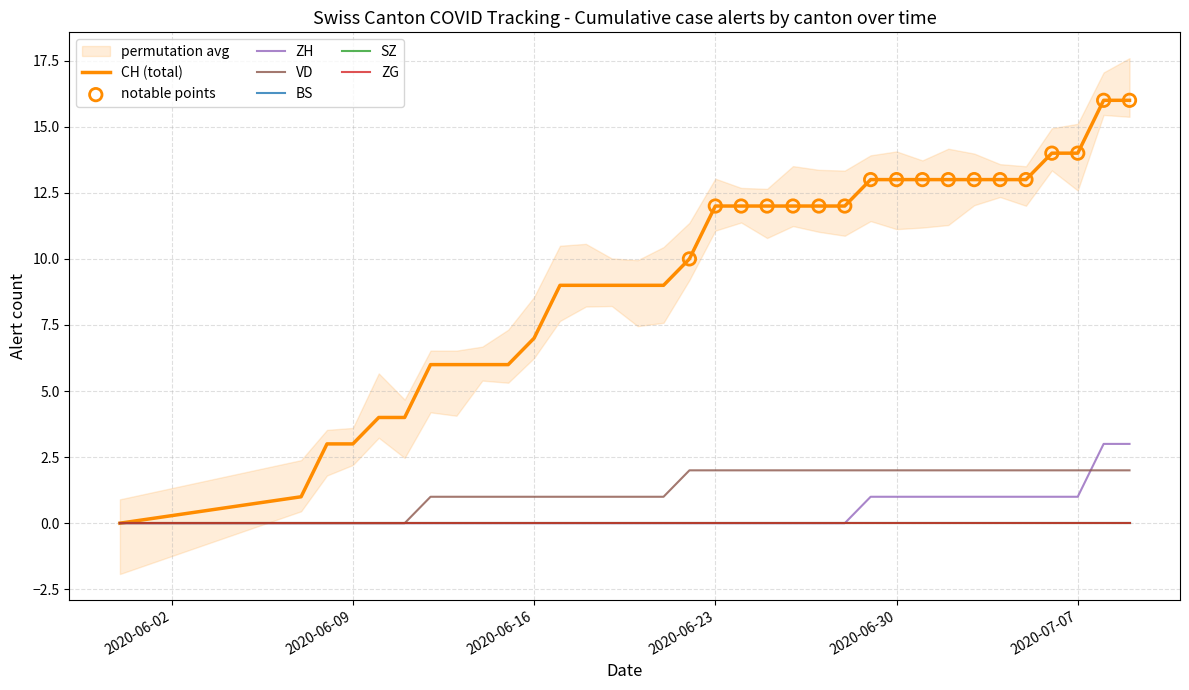

At which category is the sum across all series the highest?

2020-07-08